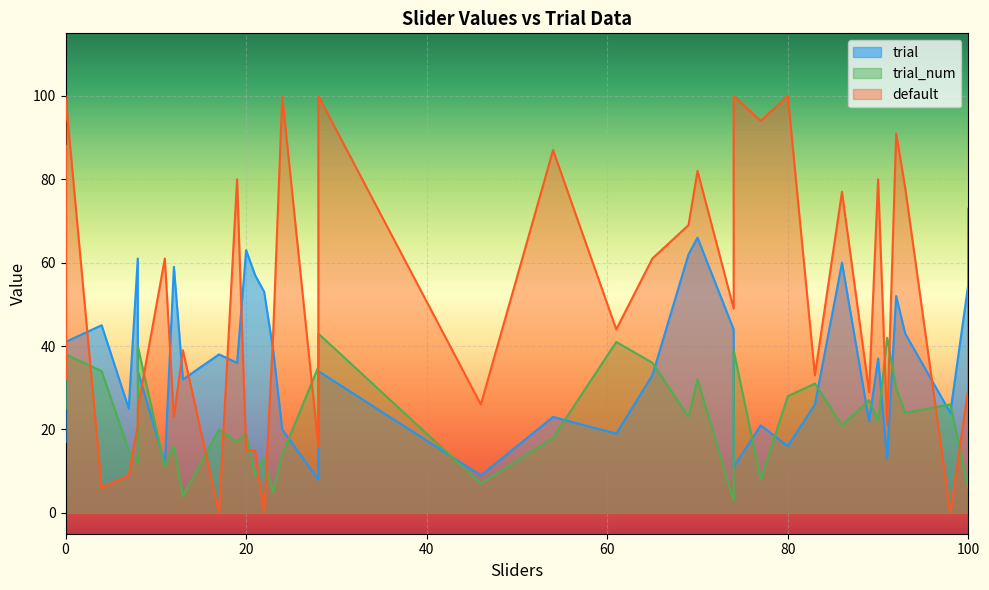

True or false: trial_num and default intersect in this chart.

True